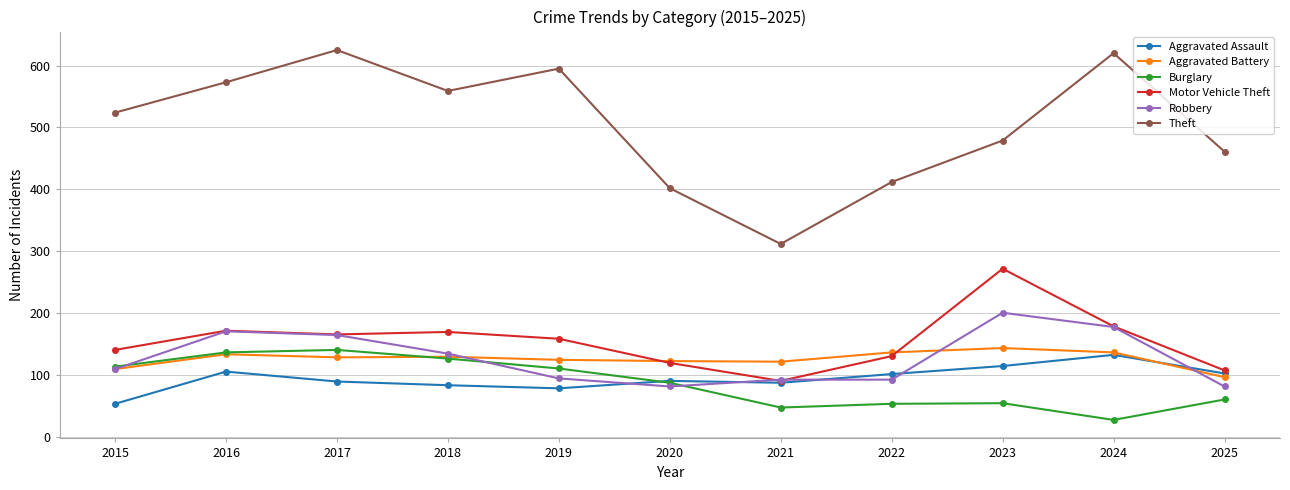

Does the chart display data point markers on the line(s)?

Yes